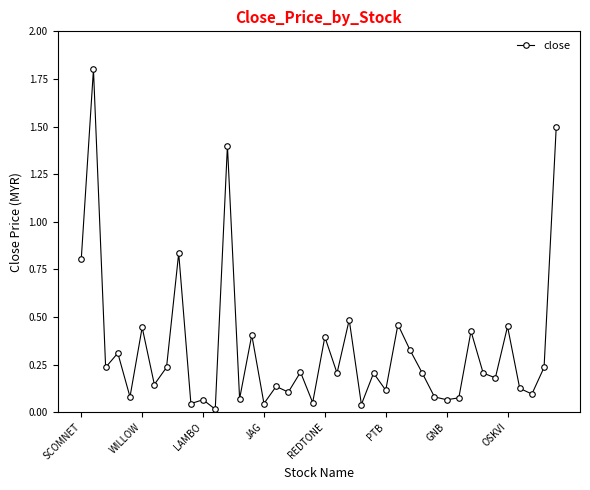

What is the sum of all values?

13.3